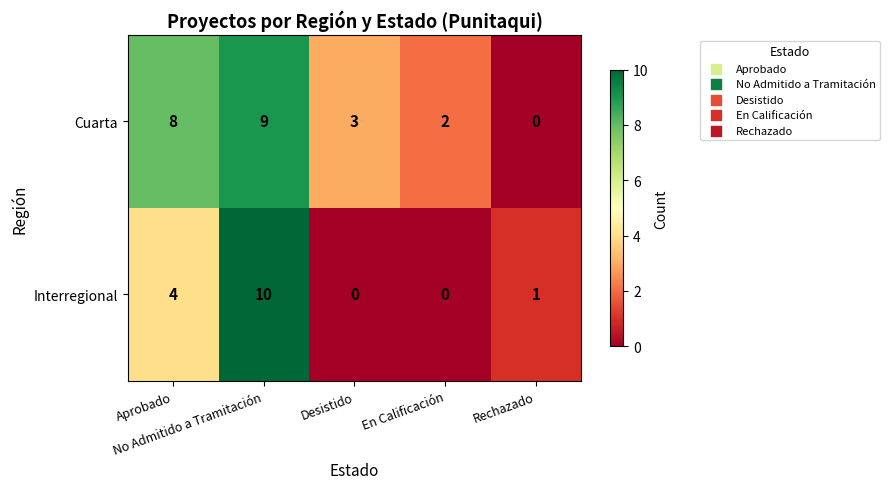

List the series in order of their overall mean, lowest first.

Interregional, Cuarta